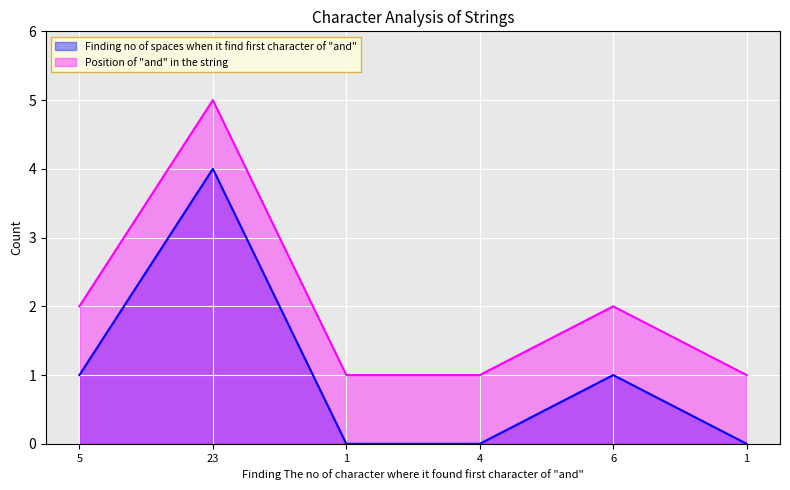

Rank the series at 23 from highest to lowest value.

Position of "and" in the string, Finding no of spaces when it find first character of "and"